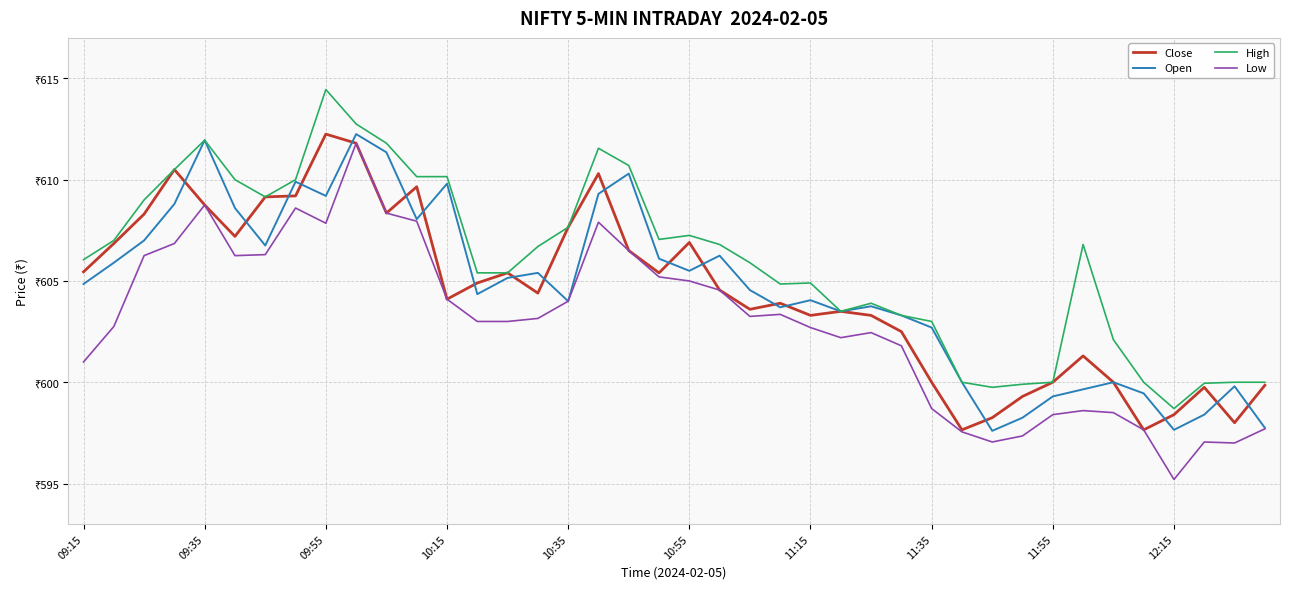

Does the chart have visible grid lines?

Yes